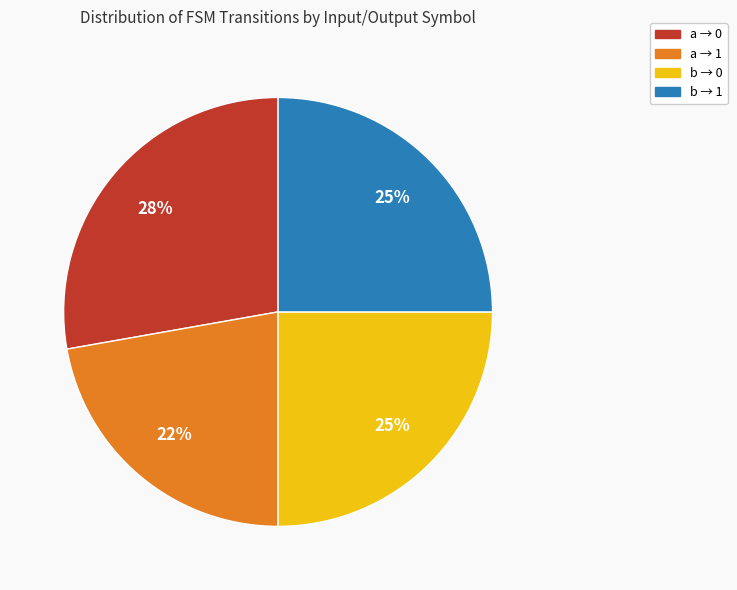

How many segments does this pie chart have?

4